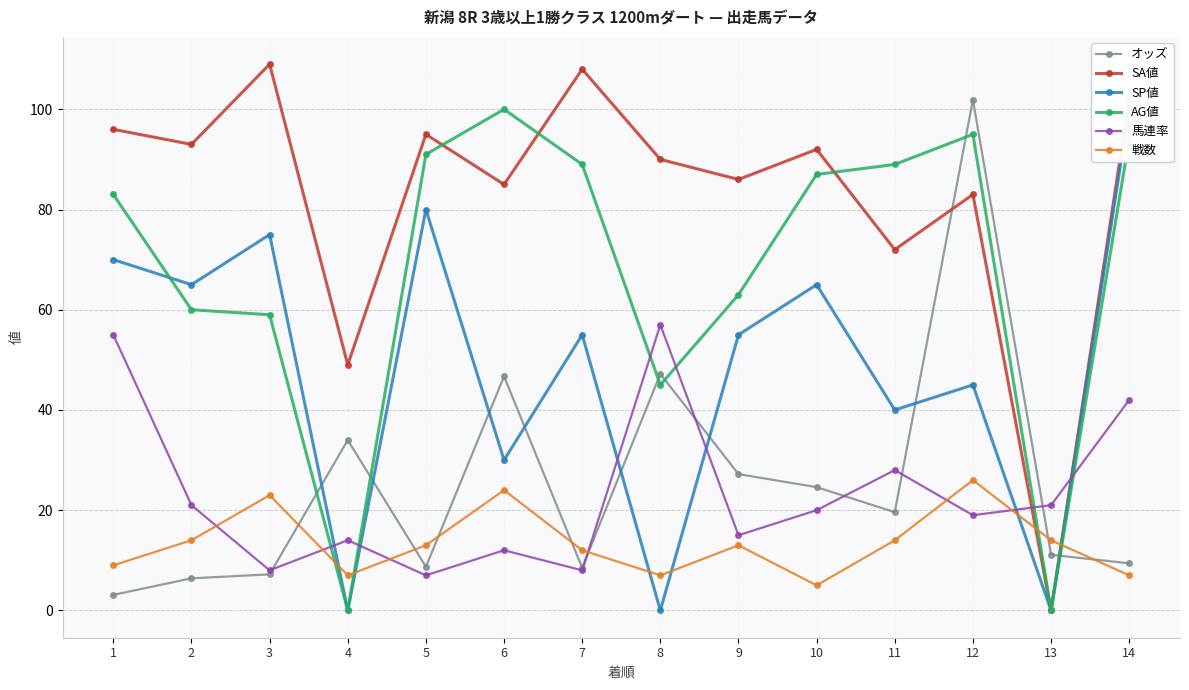

Which label corresponds to the smallest value in the chart?

13